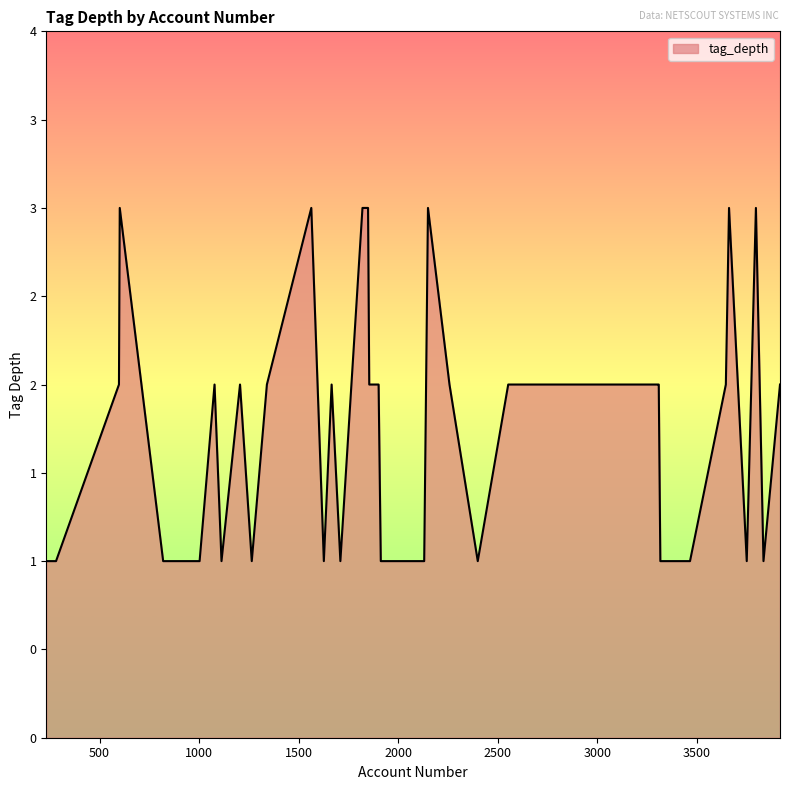

Does the chart display data point markers on the line(s)?

No